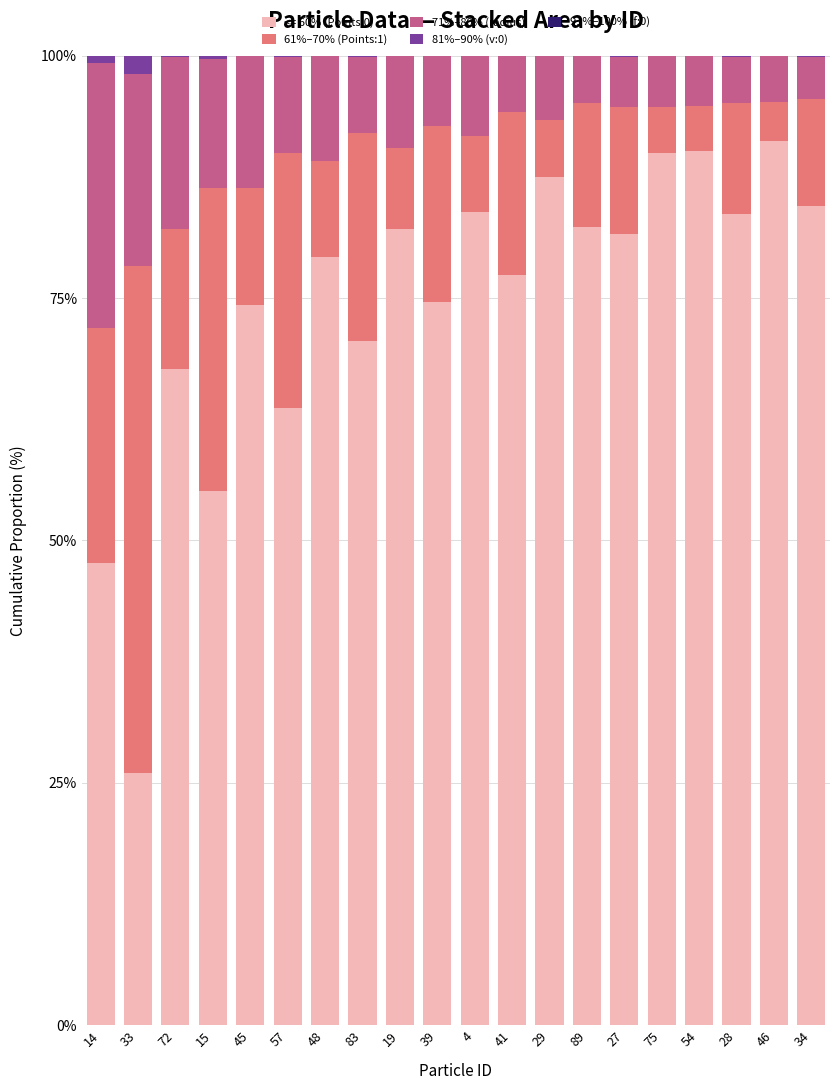

What is the highest value of the <= 60% (Points:0) series?

91.2